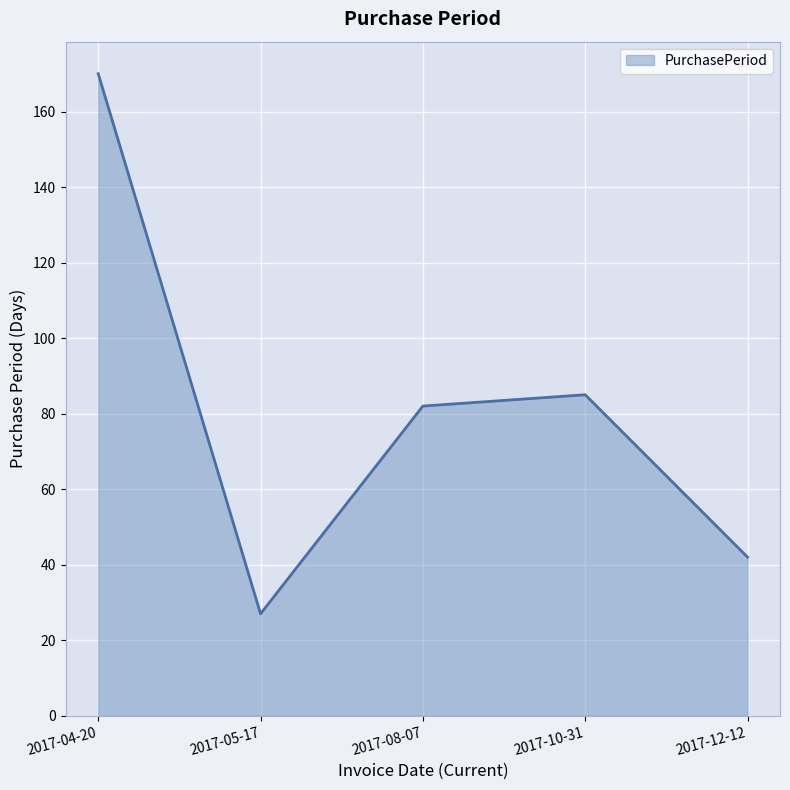

At which category does the data reach its first local valley?

2017-05-17